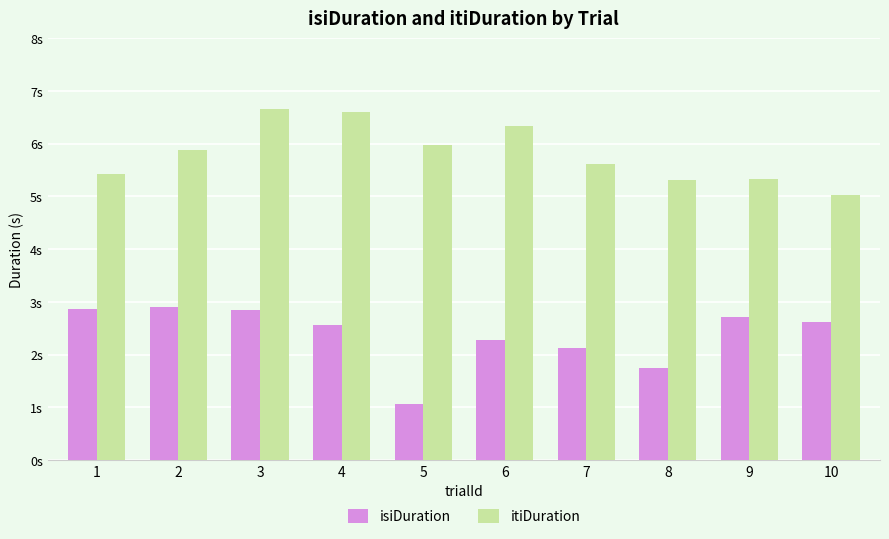

What are all the series names shown in the legend?

isiDuration, itiDuration